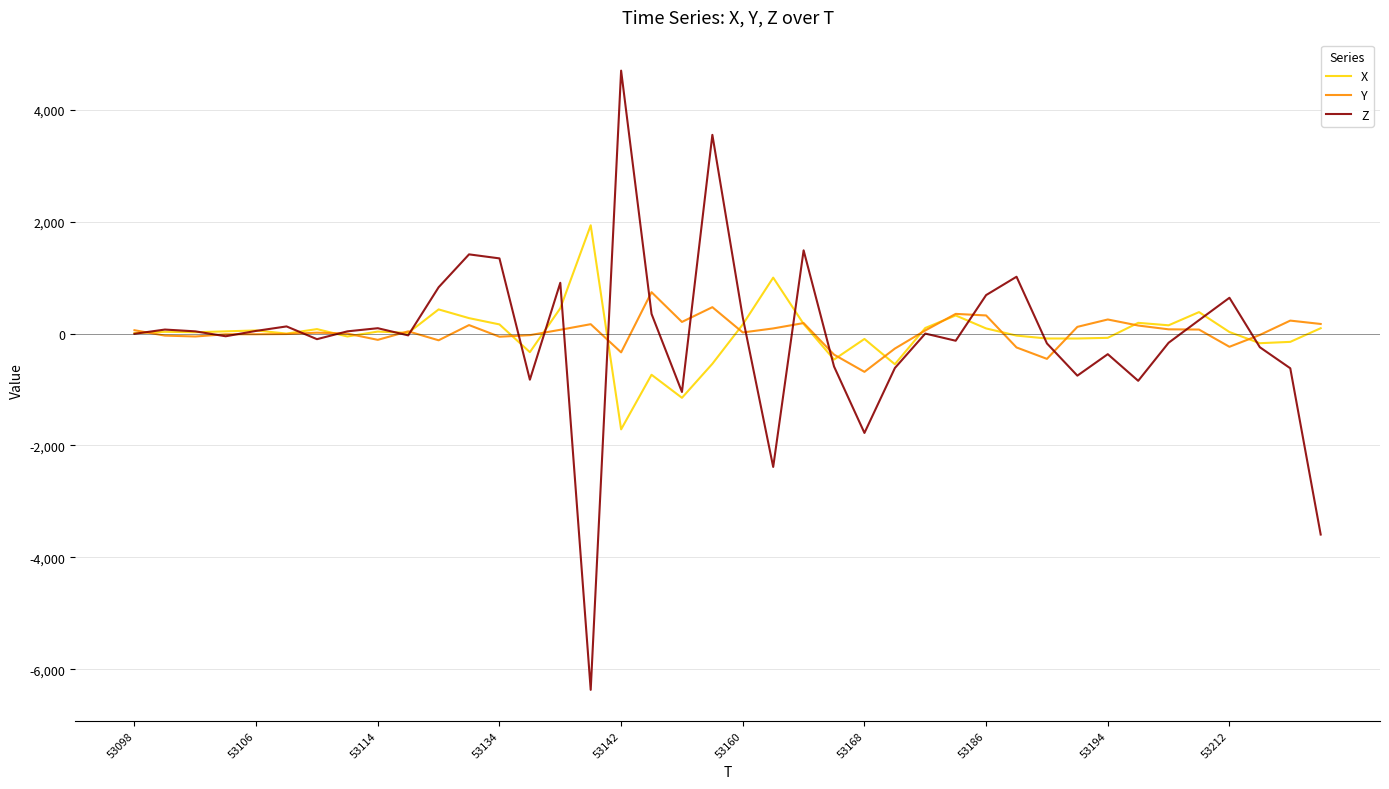

Rank the series by their maximum value, from highest to lowest.

Z, X, Y